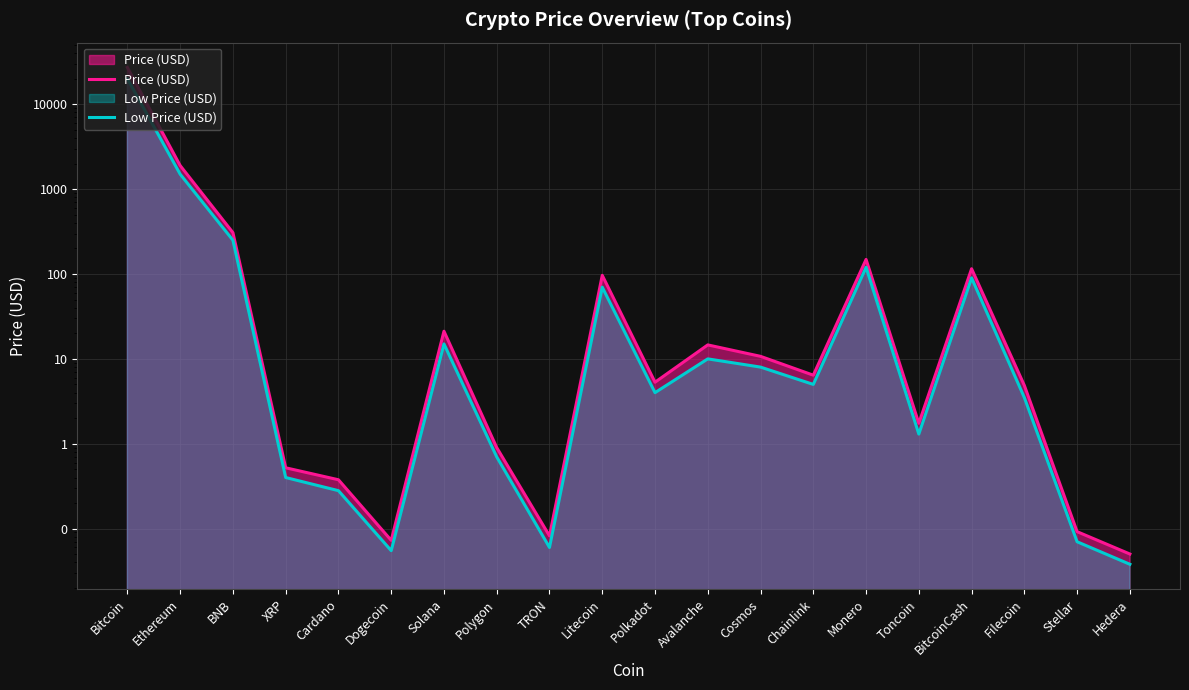

Reading left to right, list all the values displayed in this chart.

Price (USD): Bitcoin=27126.2	Ethereum=1895.3	BNB=307.1	XRP=0.5	Cardano=0.4	Dogecoin=0.1	Solana=21.2	Polygon=0.9	TRON=0.1	Litecoin=96.5	Polkadot=5.3	Avalanche=14.6	Cosmos=10.7	Chainlink=6.4	Monero=148.5	Toncoin=1.7	BitcoinCash=115.3	Filecoin=4.9	Stellar=0.1	Hedera=0.1
Low Price (USD): Bitcoin=20000.0	Ethereum=1500.0	BNB=250.0	XRP=0.4	Cardano=0.3	Dogecoin=0.1	Solana=15.0	Polygon=0.7	TRON=0.1	Litecoin=70.0	Polkadot=4.0	Avalanche=10.0	Cosmos=8.0	Chainlink=5.0	Monero=120.0	Toncoin=1.3	BitcoinCash=90.0	Filecoin=3.5	Stellar=0.1	Hedera=0.0